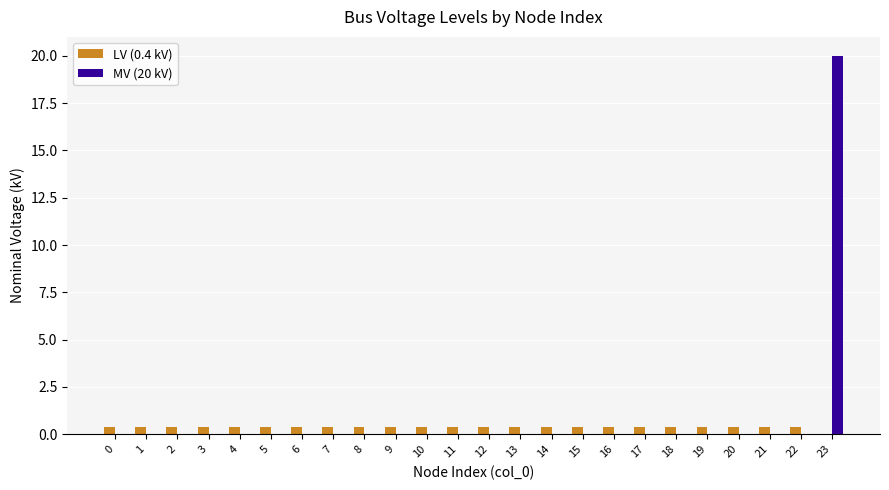

True or false: LV (0.4 kV) has a value of 0.4 at 14.

True